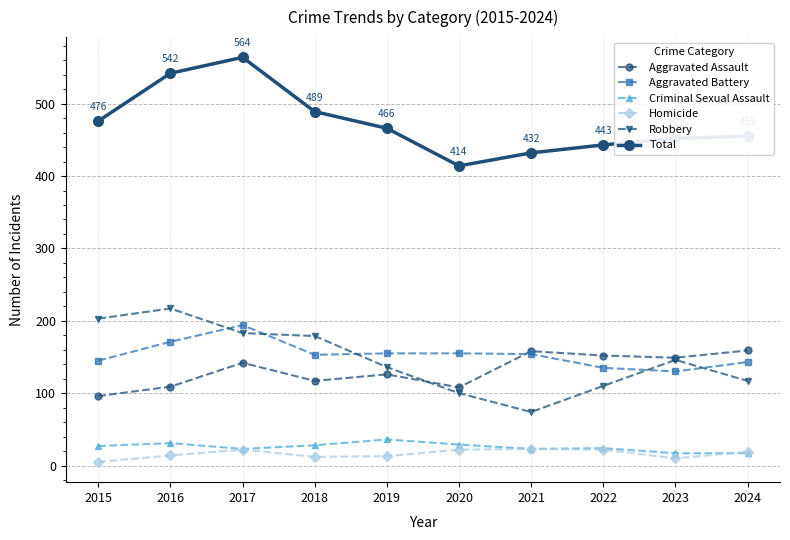

Read the Criminal Sexual Assault value at 2016.

31